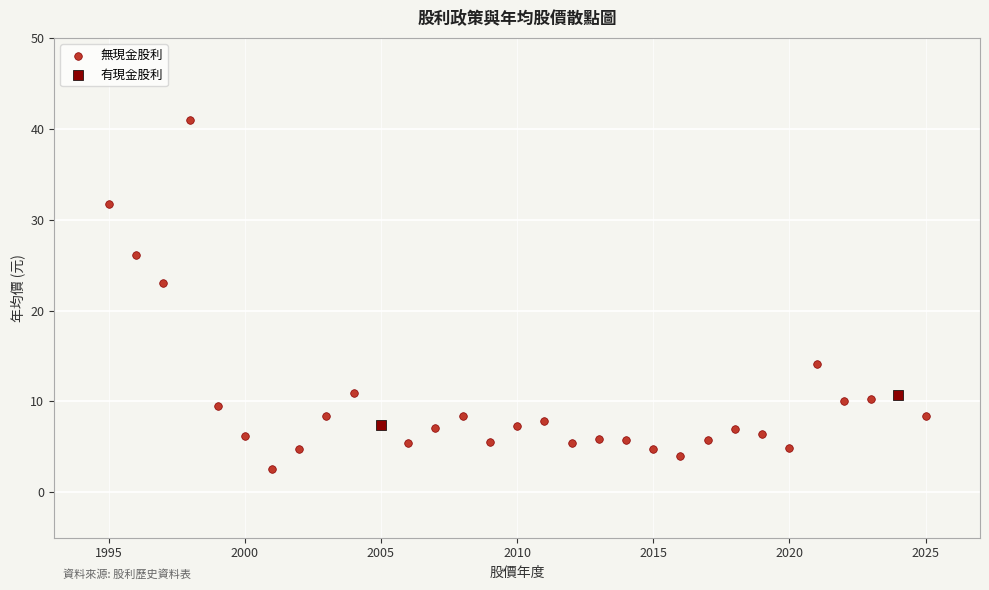

Which series has the largest Y range (max minus min)?

無現金股利